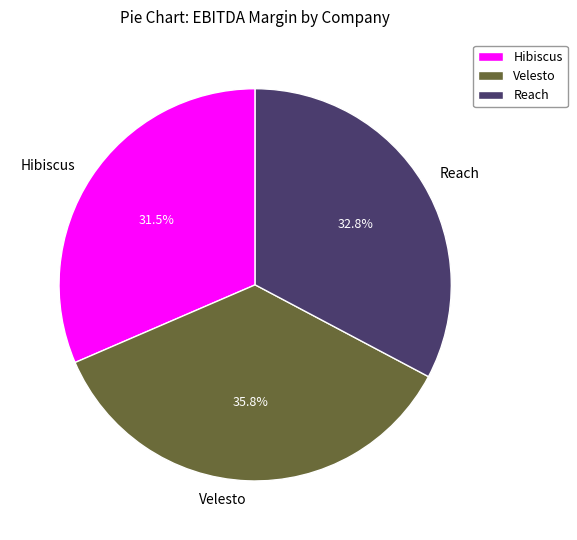

Which has a higher value, Reach or Hibiscus?

Reach